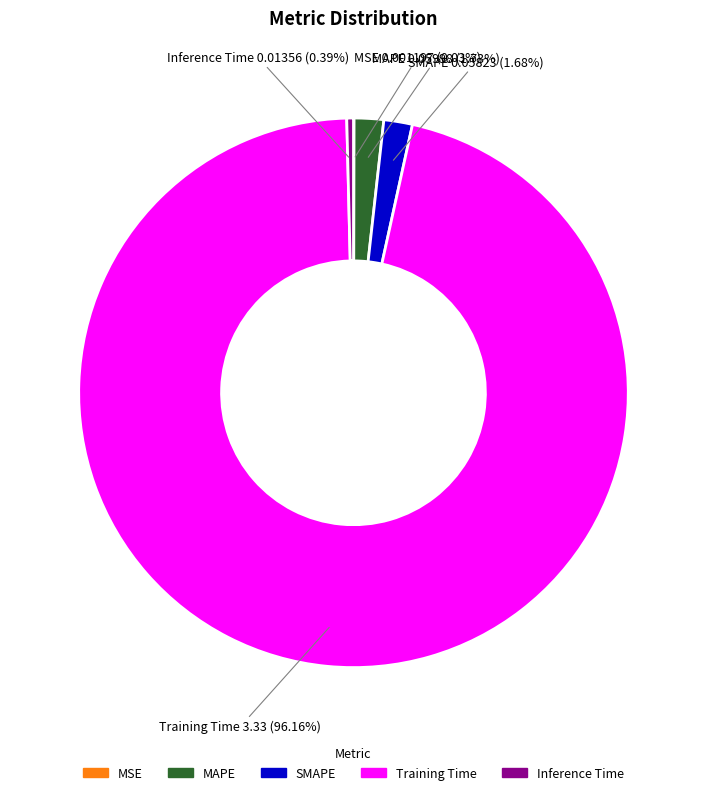

True or false: MAPE accounts for 11% of the total.

False